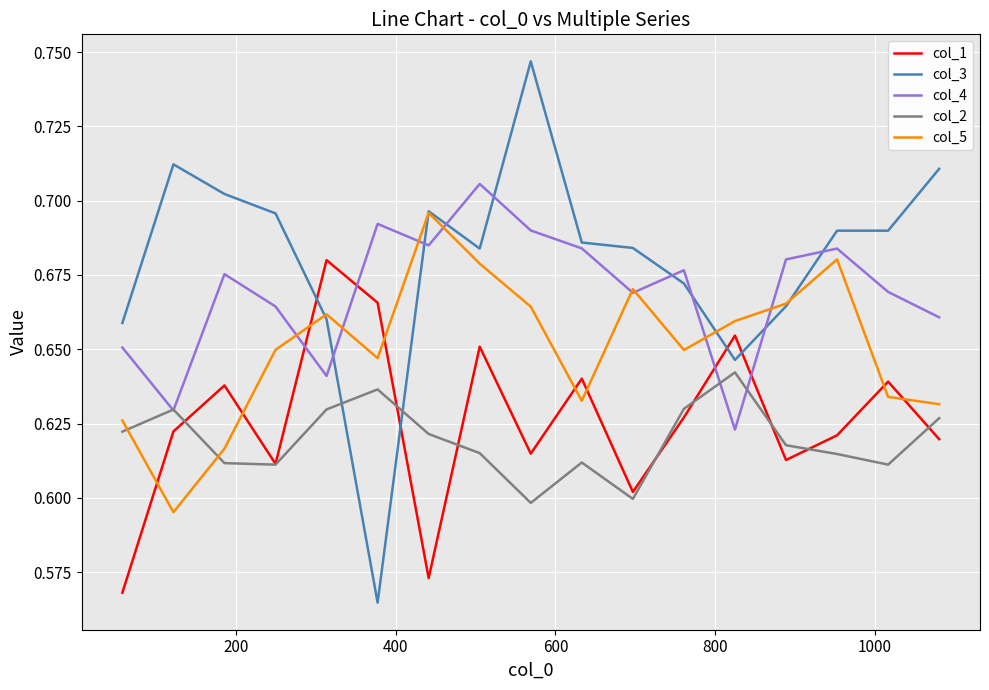

Which series has the largest range (max minus min)?

col_3